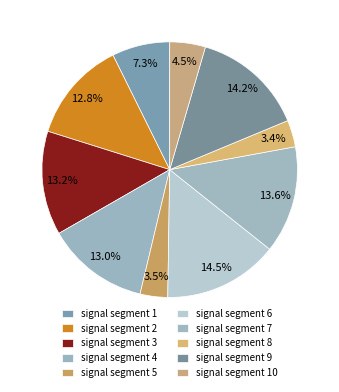

Which category has the biggest portion of the pie?

signal segment 6